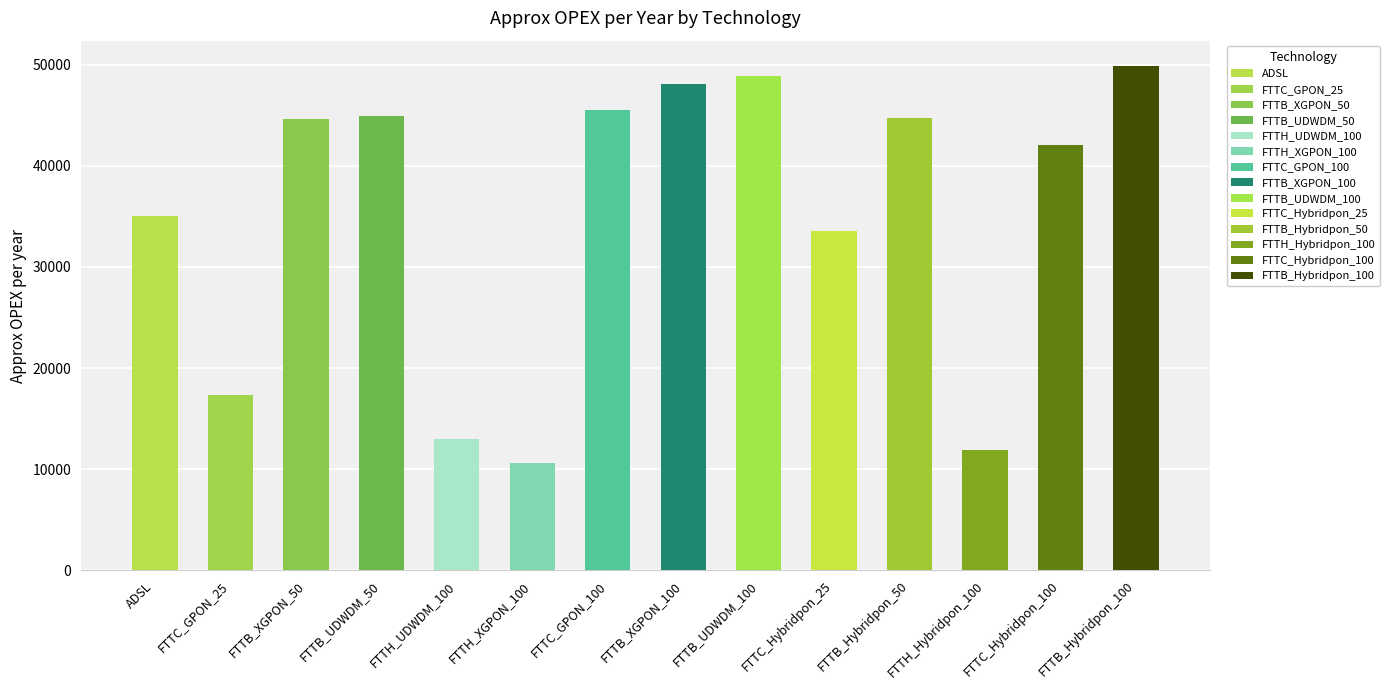

Which has a higher value, FTTB_XGPON_50 or FTTB_UDWDM_100?

FTTB_UDWDM_100